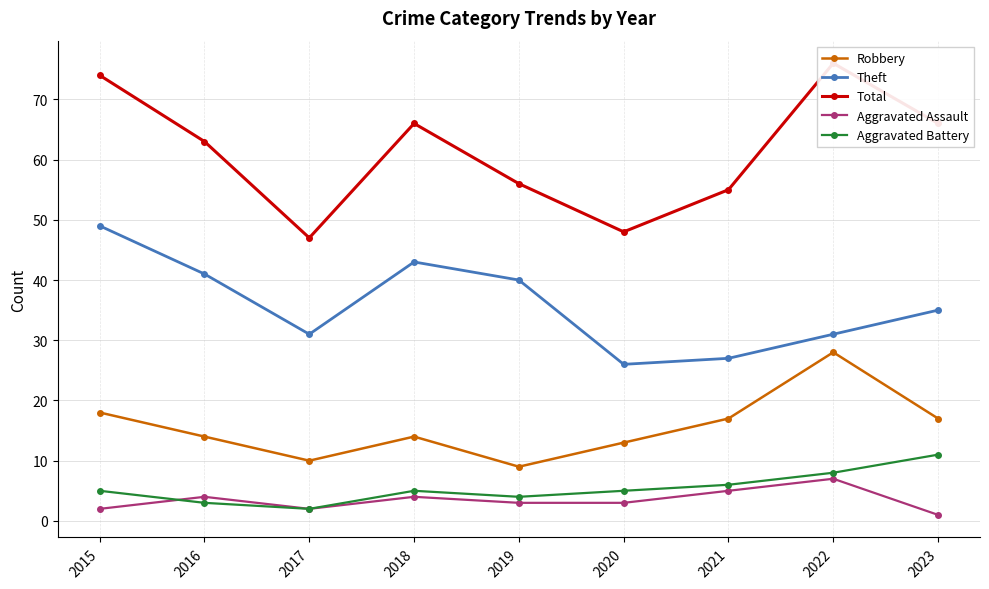

Is it true that Total equals 72 at 2017?

False